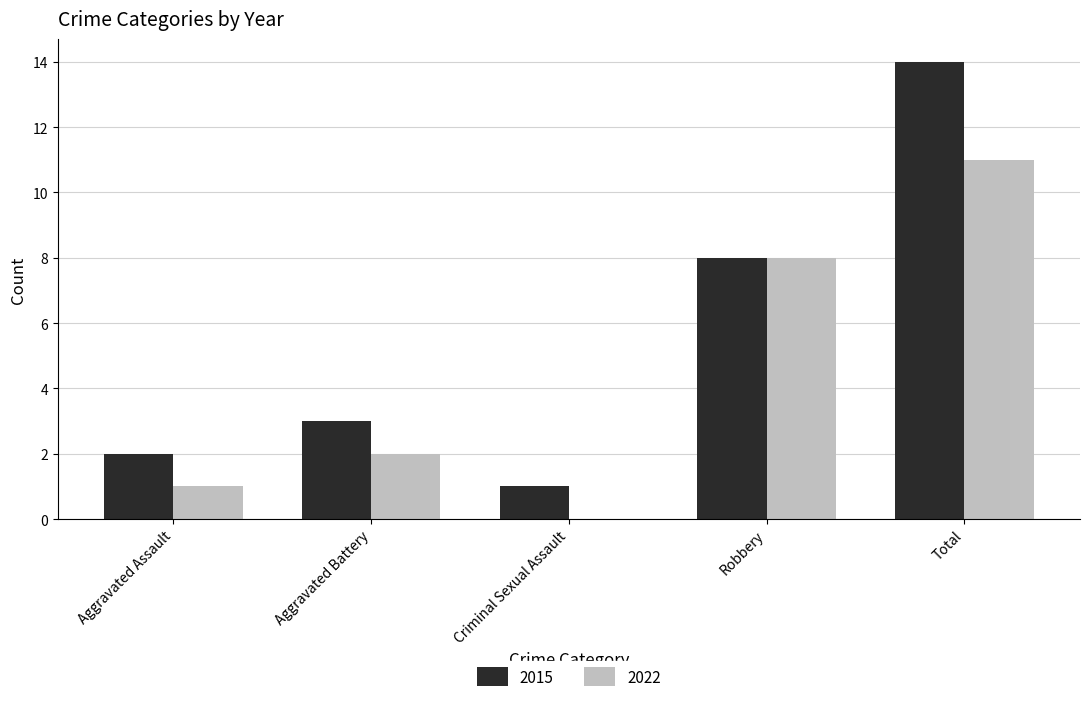

What is the highest value of the 2022 series?

11